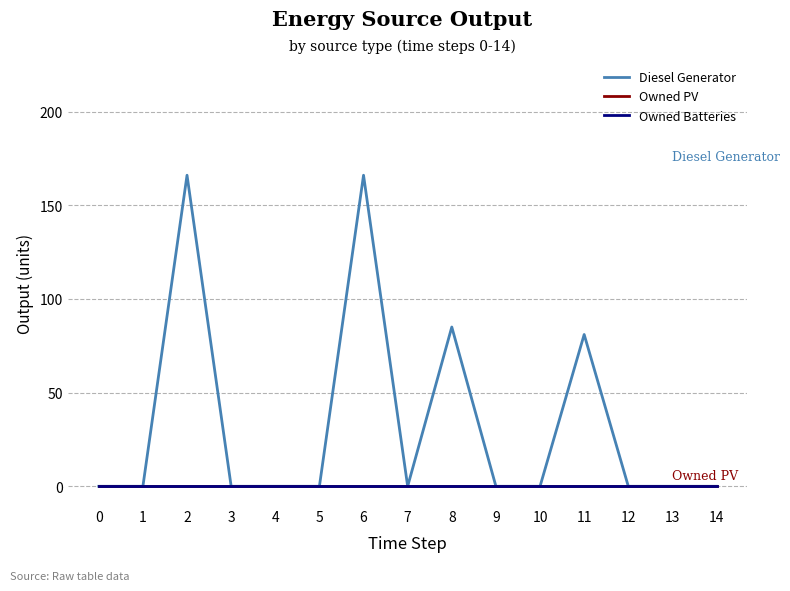

Rank the series by their maximum value, from lowest to highest.

Owned PV, Owned Batteries, Diesel Generator